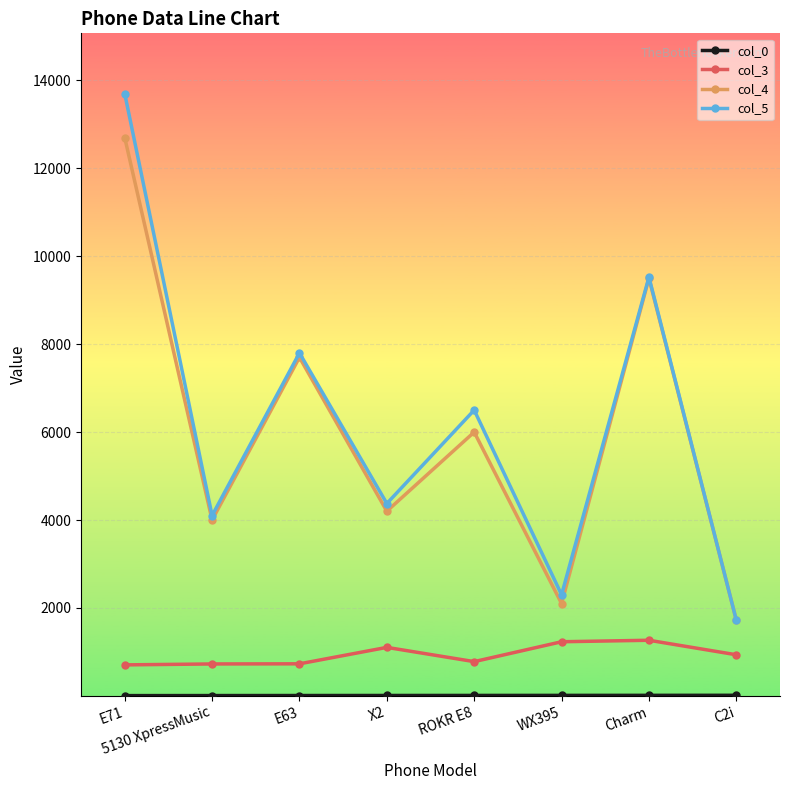

Where does the col_5 series first go above 6500?

E71